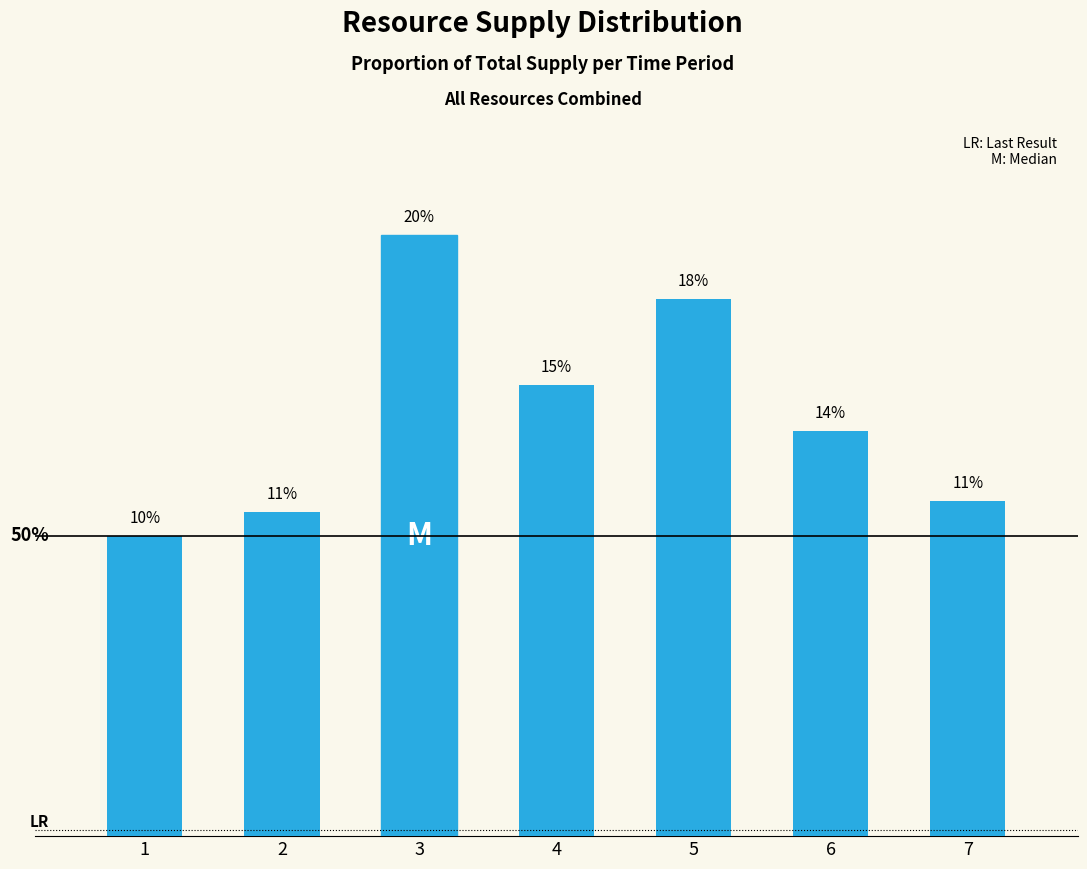

Rank the categories by value from lowest to highest.

1, 2, 7, 6, 4, 5, 3